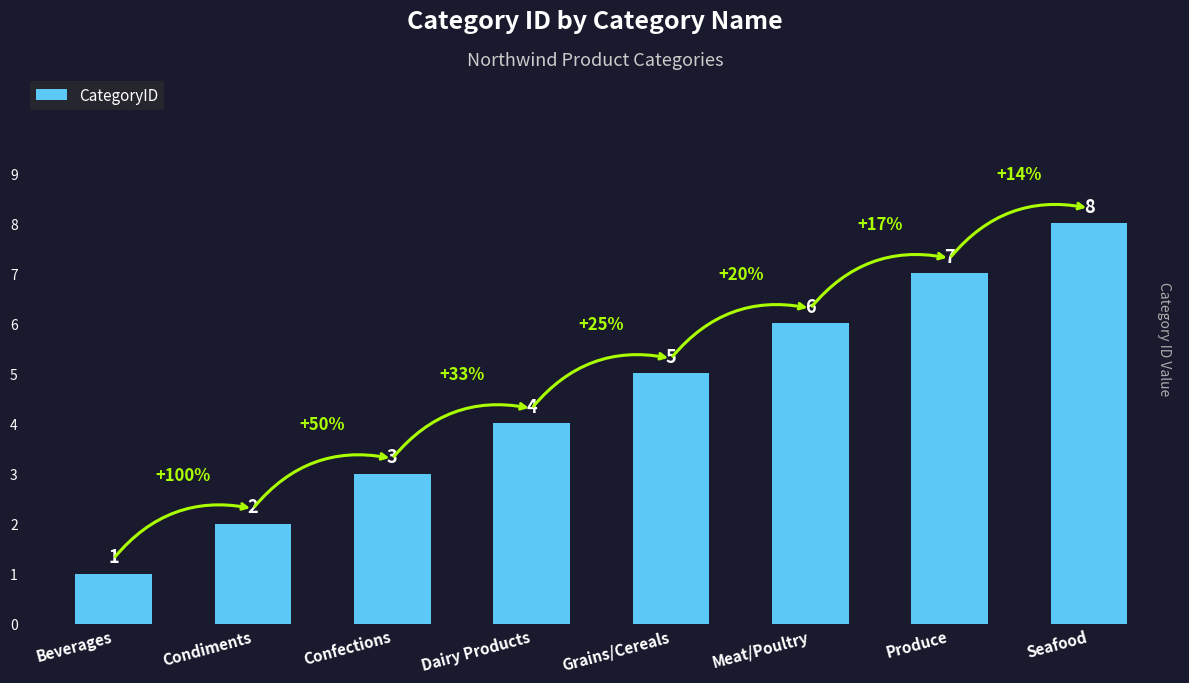

True or false: the data shows 6 at Meat/Poultry.

True